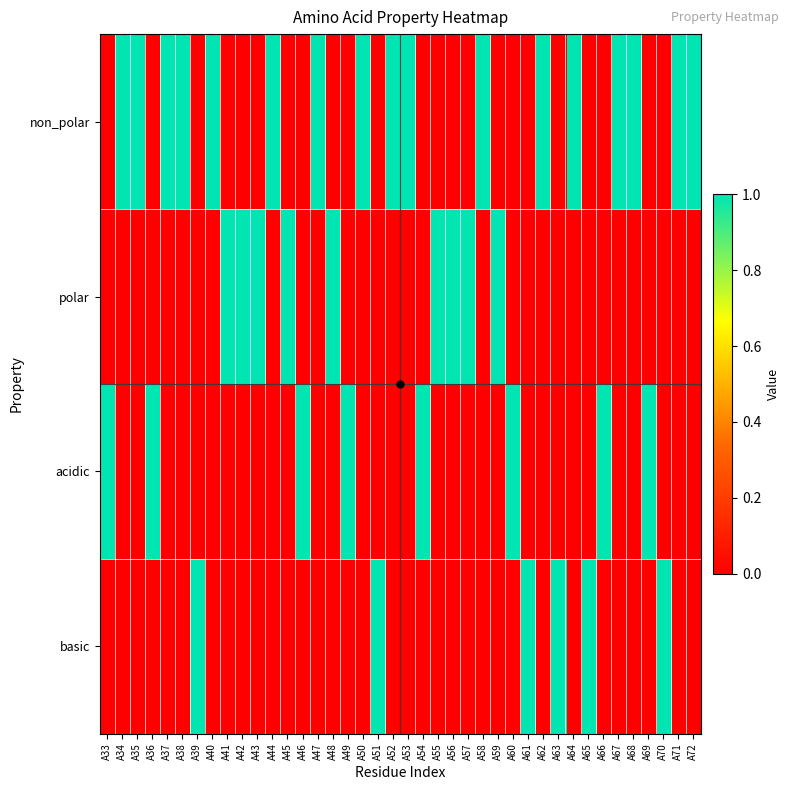

Reading left to right, extract all data points from this chart.

non_polar: A33=0	A34=1	A35=1	A36=0	A37=1	A38=1	A39=0	A40=1	A41=0	A42=0	A43=0	A44=1	A45=0	A46=0	A47=1	A48=0	A49=0	A50=1	A51=0	A52=1	A53=1	A54=0	A55=0	A56=0	A57=0	A58=1	A59=0	A60=0	A61=0	A62=1	A63=0	A64=1	A65=0	A66=0	A67=1	A68=1	A69=0	A70=0	A71=1	A72=1
polar: A33=0	A34=0	A35=0	A36=0	A37=0	A38=0	A39=0	A40=0	A41=1	A42=1	A43=1	A44=0	A45=1	A46=0	A47=0	A48=1	A49=0	A50=0	A51=0	A52=0	A53=0	A54=0	A55=1	A56=1	A57=1	A58=0	A59=1	A60=0	A61=0	A62=0	A63=0	A64=0	A65=0	A66=0	A67=0	A68=0	A69=0	A70=0	A71=0	A72=0
acidic: A33=1	A34=0	A35=0	A36=1	A37=0	A38=0	A39=0	A40=0	A41=0	A42=0	A43=0	A44=0	A45=0	A46=1	A47=0	A48=0	A49=1	A50=0	A51=0	A52=0	A53=0	A54=1	A55=0	A56=0	A57=0	A58=0	A59=0	A60=1	A61=0	A62=0	A63=0	A64=0	A65=0	A66=1	A67=0	A68=0	A69=1	A70=0	A71=0	A72=0
basic: A33=0	A34=0	A35=0	A36=0	A37=0	A38=0	A39=1	A40=0	A41=0	A42=0	A43=0	A44=0	A45=0	A46=0	A47=0	A48=0	A49=0	A50=0	A51=1	A52=0	A53=0	A54=0	A55=0	A56=0	A57=0	A58=0	A59=0	A60=0	A61=1	A62=0	A63=1	A64=0	A65=1	A66=0	A67=0	A68=0	A69=0	A70=1	A71=0	A72=0